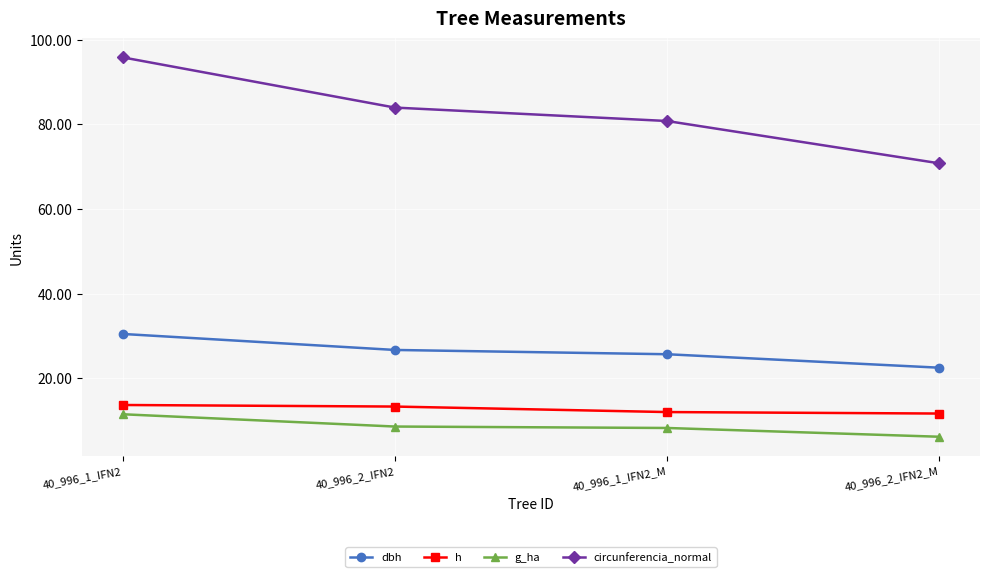

What is the highest value of the g_ha series?

11.5